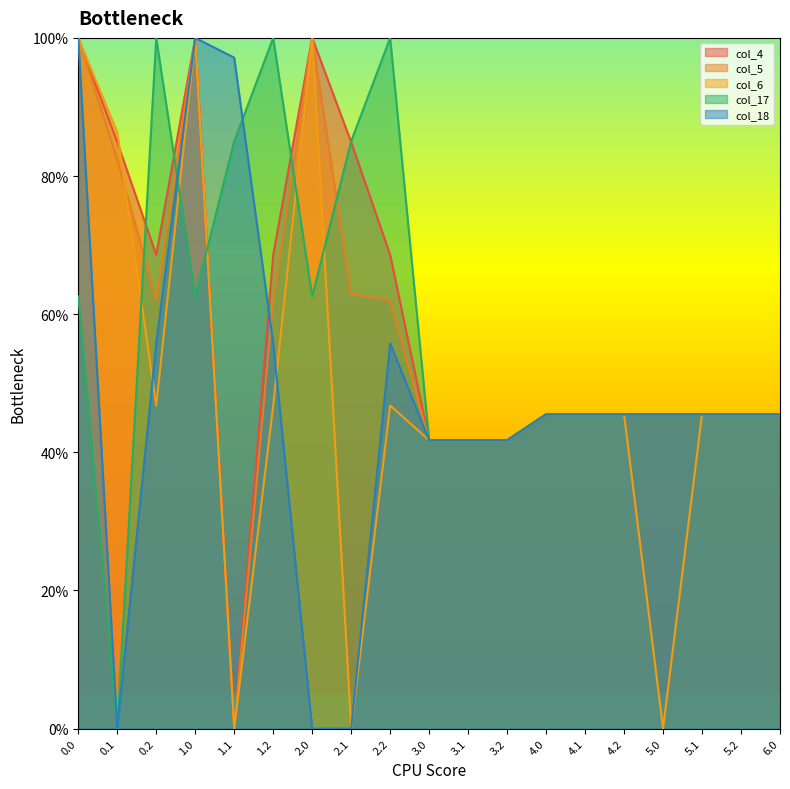

Is the value of col_18 at 4.0 greater than the value of col_17 at 1.1?

No